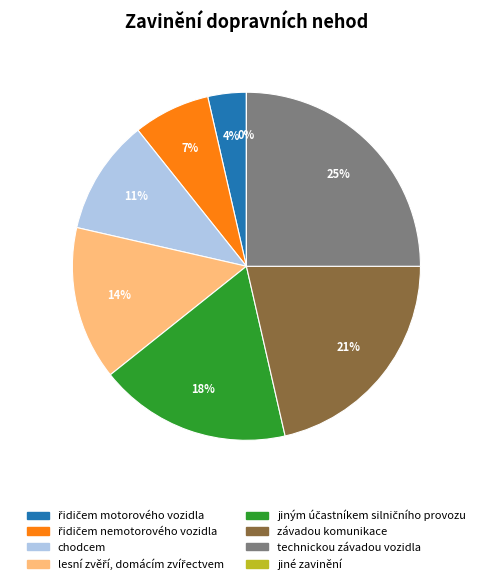

Does řidičem motorového vozidla account for over 50% of the chart?

No